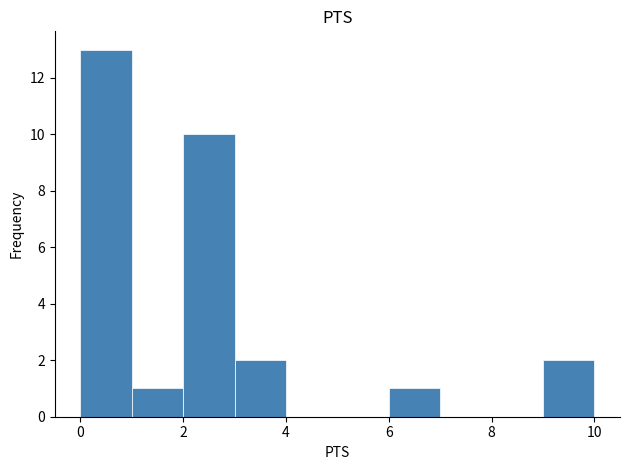

Reading left to right, transcribe this chart: for each bar, give the range it covers on the x-axis and its height. The values are not printed on the chart, so give them approximately, as read against the axis.

0 to 1: 13
1 to 2: 1
2 to 3: 10
3 to 4: 2
4 to 5: 0
5 to 6: 0
6 to 7: 1
7 to 8: 0
8 to 9: 0
9 to 10: 2